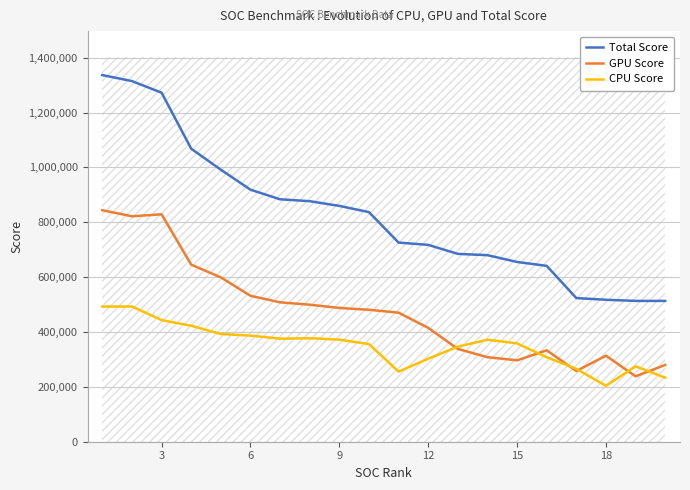

What is the sum of all Total Score values?

16530240